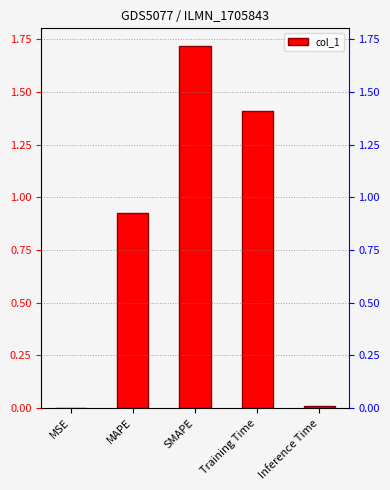

How many bars are there in total?

5